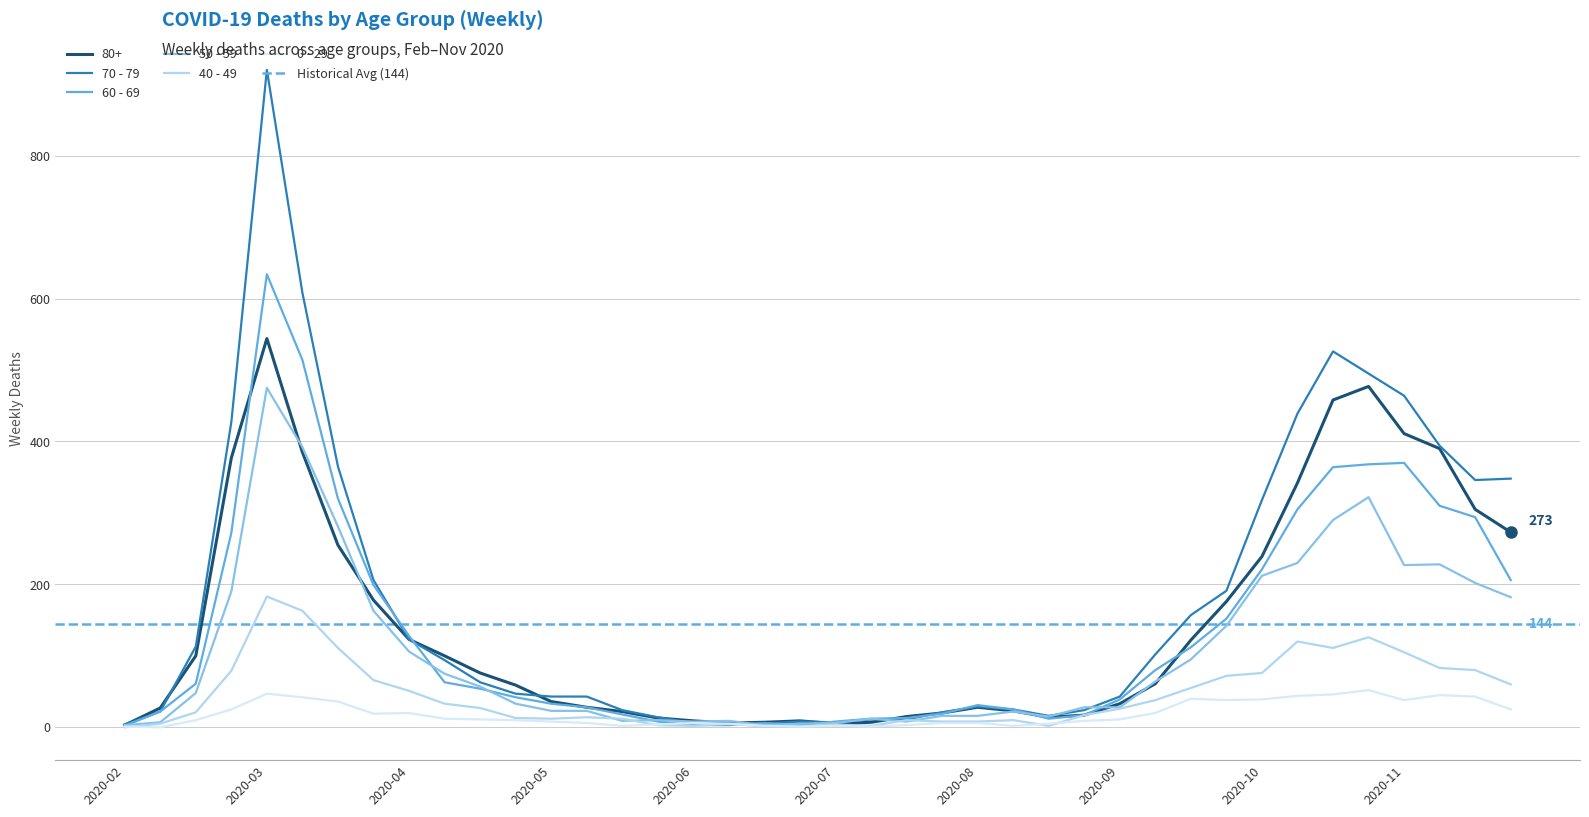

What are all the series names shown in the legend?

80+, 70 - 79, 60 - 69, 50 - 59, 40 - 49, 0 - 29